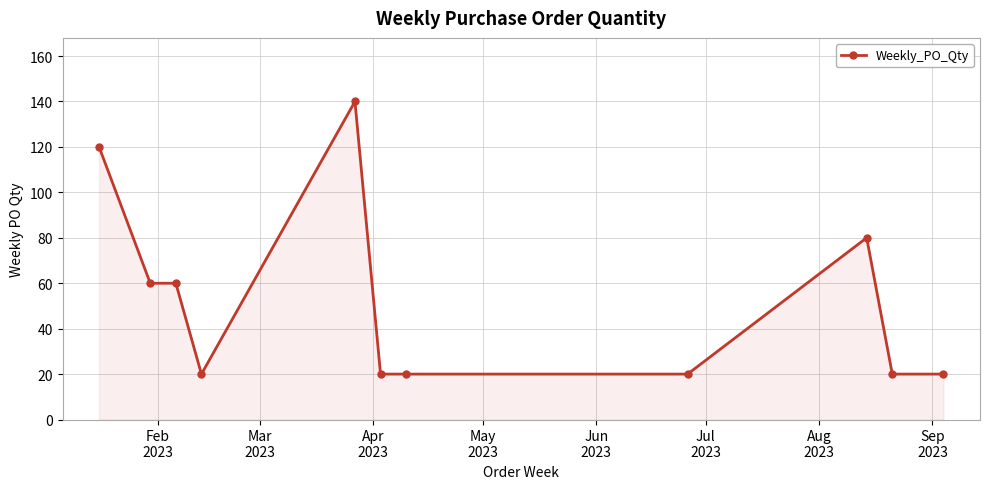

What is the smallest value displayed?

20